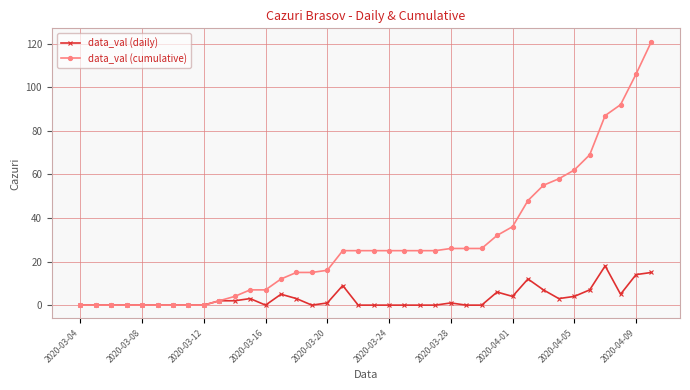

Does the chart have visible grid lines?

Yes